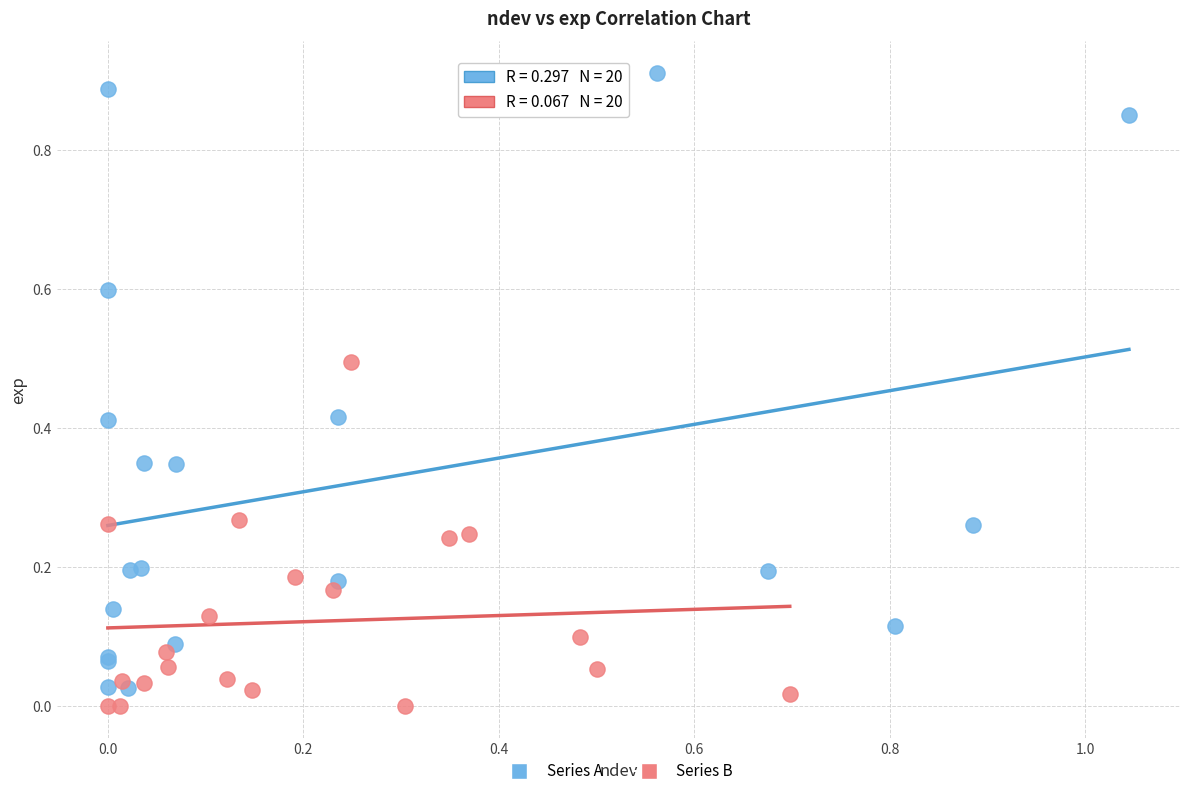

Which series has the largest Y range (max minus min)?

Series A